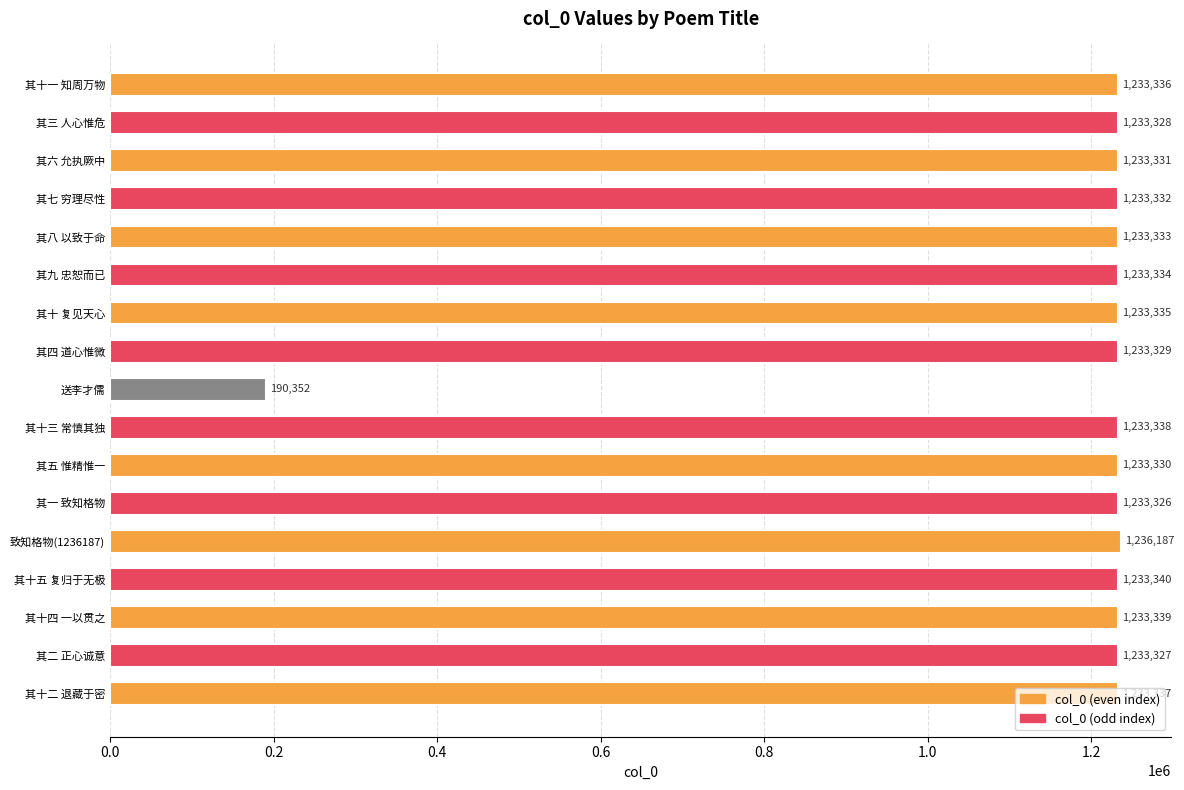

Which label corresponds to the largest value in the chart?

致知格物(1236187)